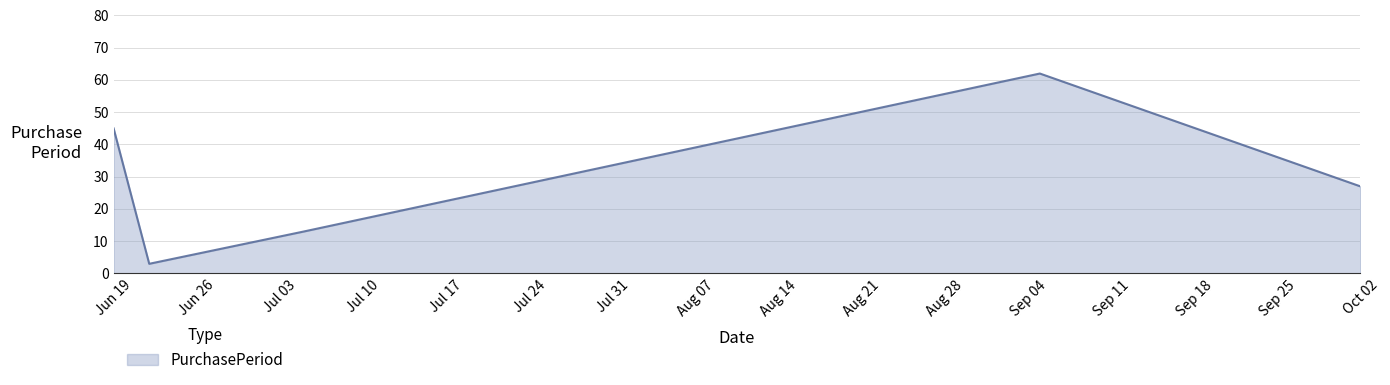

How many values are between 13 and 45?

3